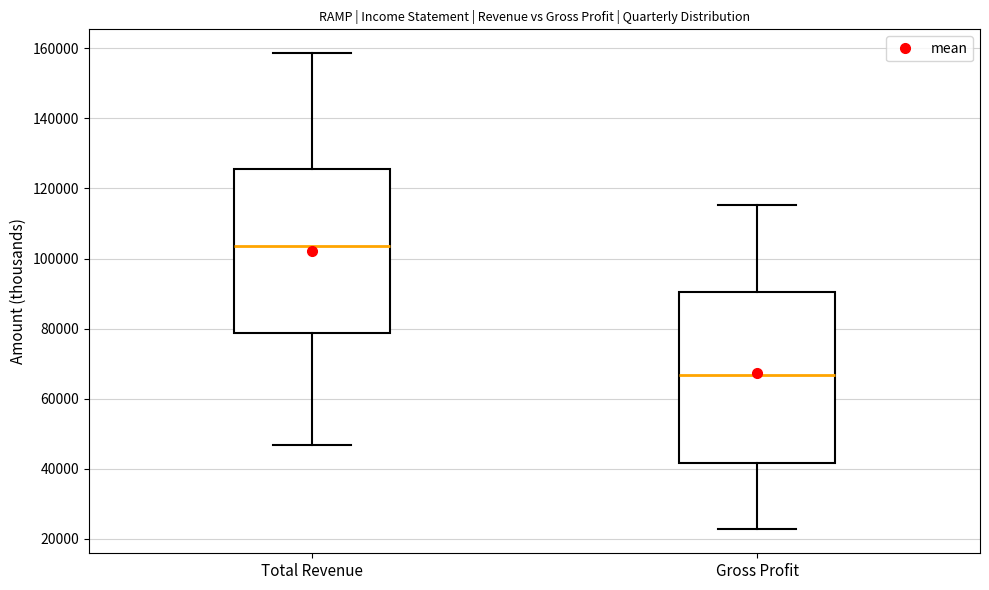

Where does the median line of the box for Total Revenue sit on the y-axis? The values are not printed on the chart, so give them approximately, as read against the axis.

104000